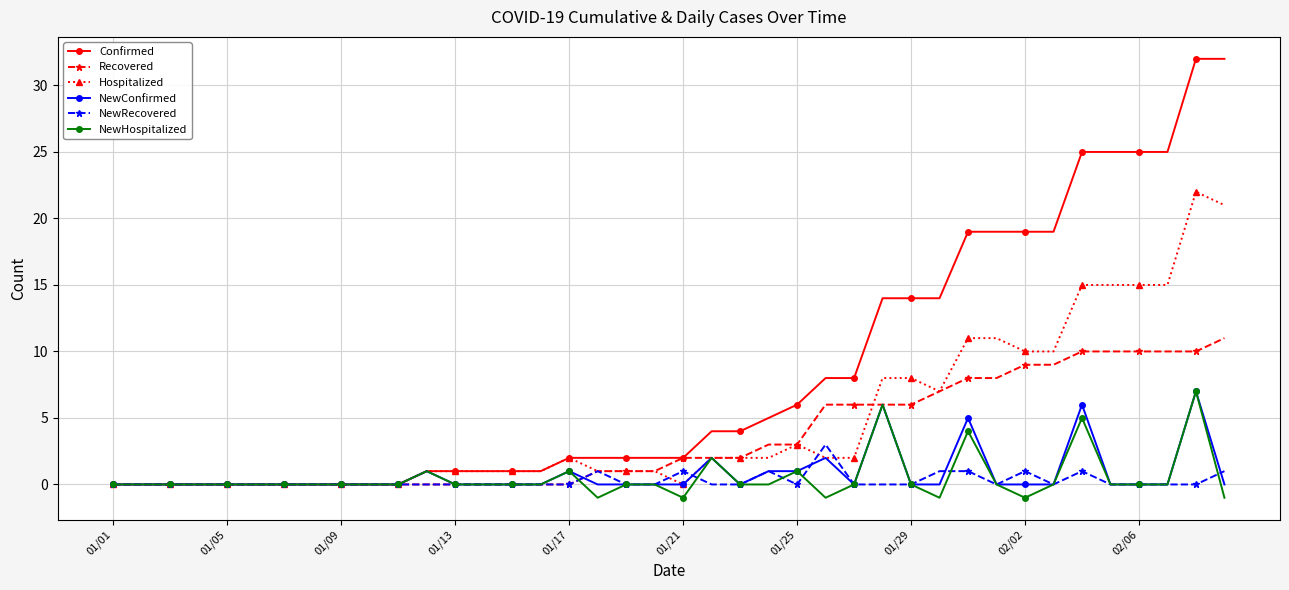

Which series has the widest spread of values?

Confirmed